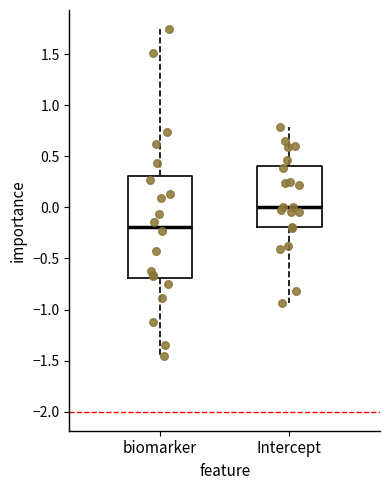

Where does the lower whisker of the box for Intercept end on the y-axis? The values are not printed on the chart, so give them approximately, as read against the axis.

-0.95